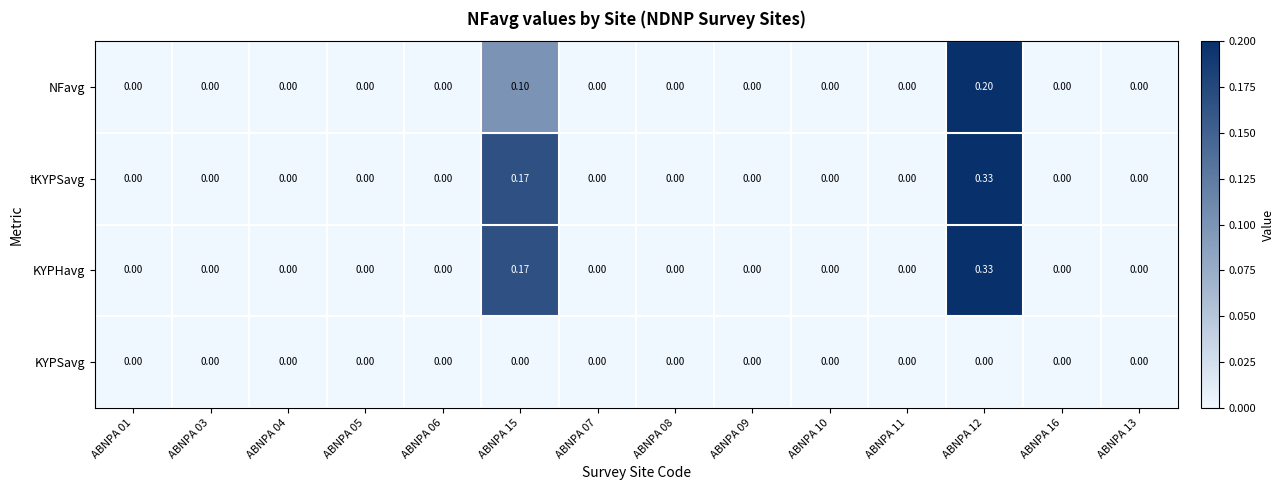

Is the value of tKYPSavg at ABNPA 01 greater than the value of NFavg at ABNPA 12?

No